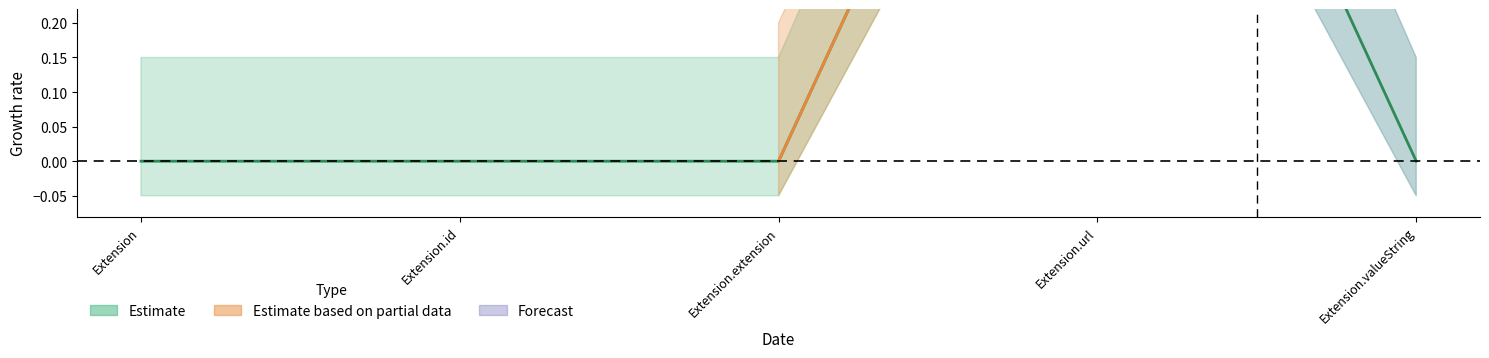

What is the total value across all series at Extension.url?

2